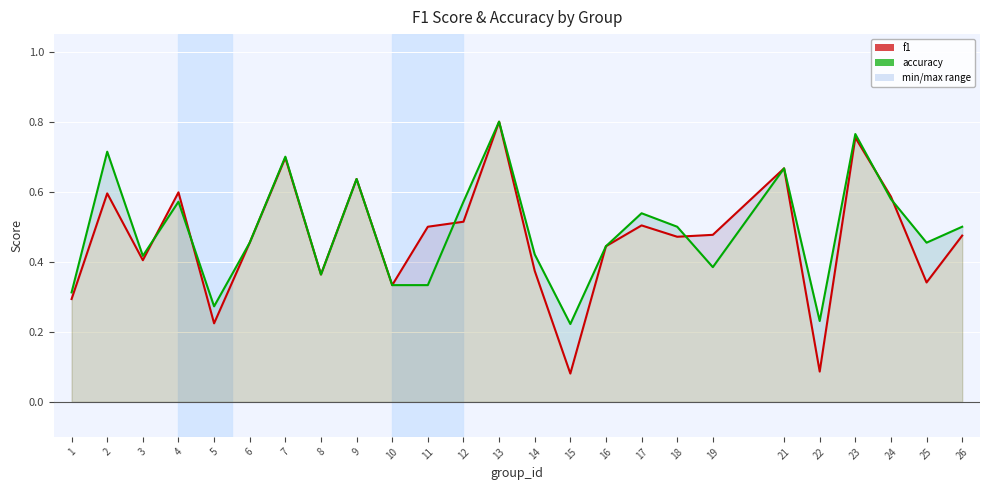

At which category does f1 reach its first local valley?

3